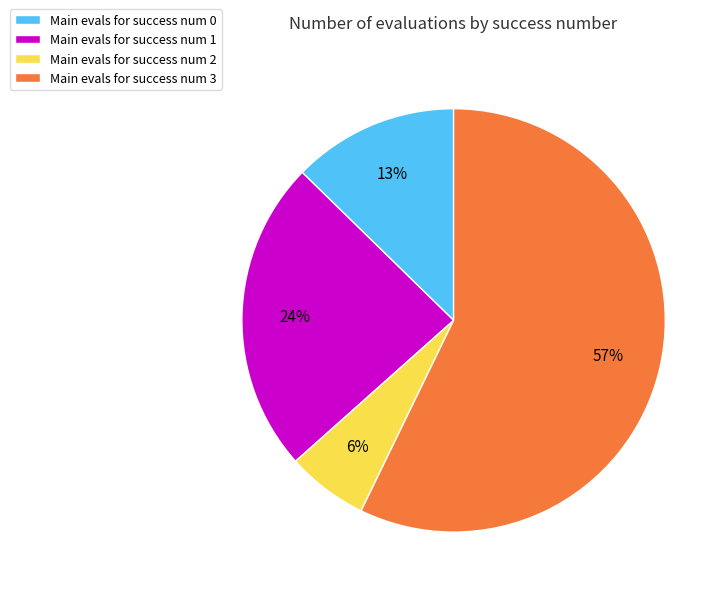

True or false: Main evals for success num 3 accounts for 57% of the total.

True